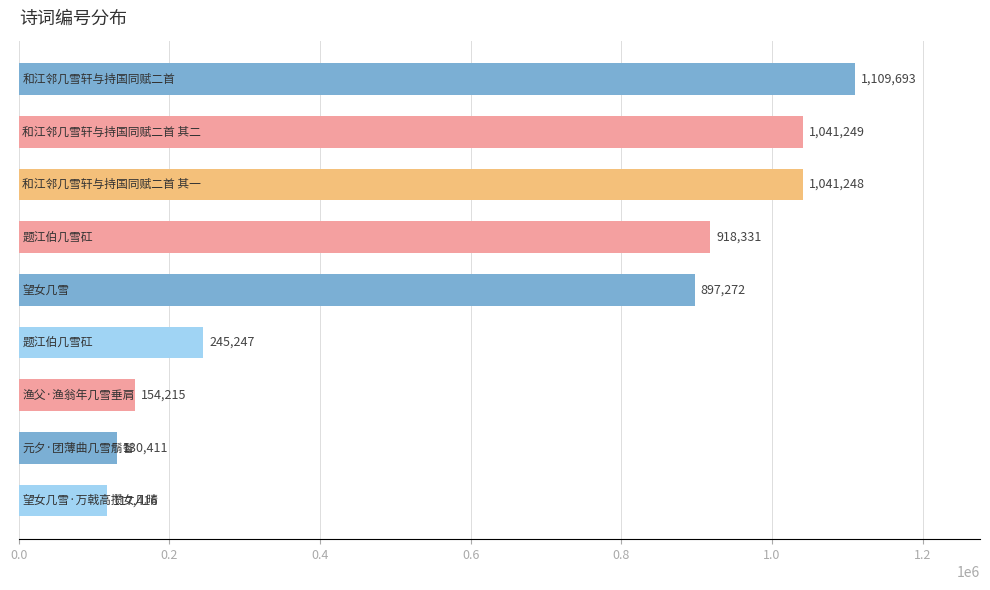

What is the value of the 9th bar from the top?

117416